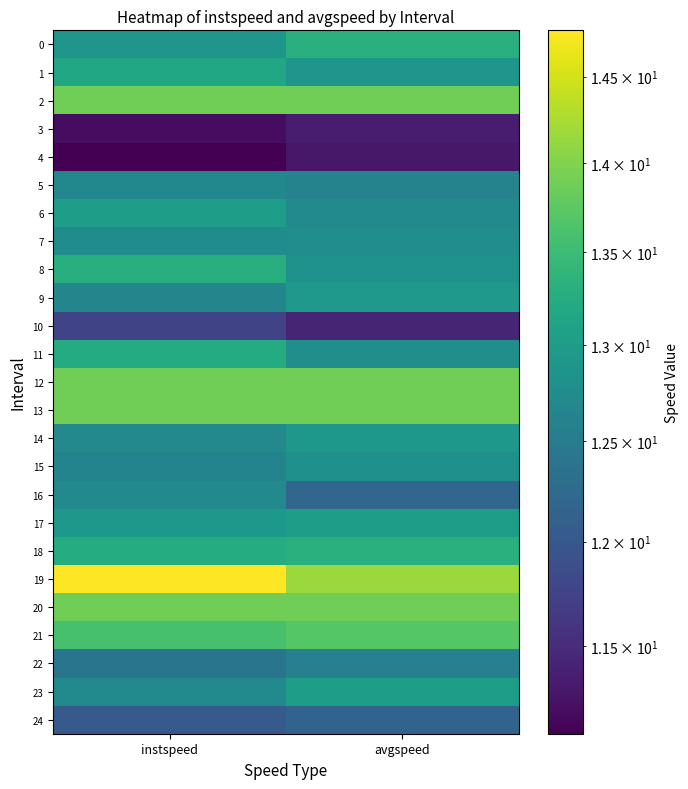

Rank the series at instspeed from highest to lowest value.

19, 2, 12, 13, 20, 21, 8, 18, 11, 1, 6, 17, 0, 7, 16, 23, 14, 5, 9, 15, 22, 24, 10, 3, 4